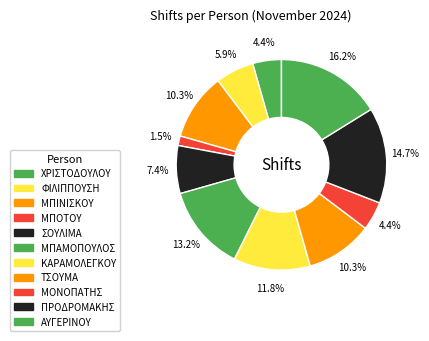

What is the ratio of the value at ΣΟΥΛΙΜΑ to the value at ΧΡΙΣΤΟΔΟΥΛΟΥ?

1.7